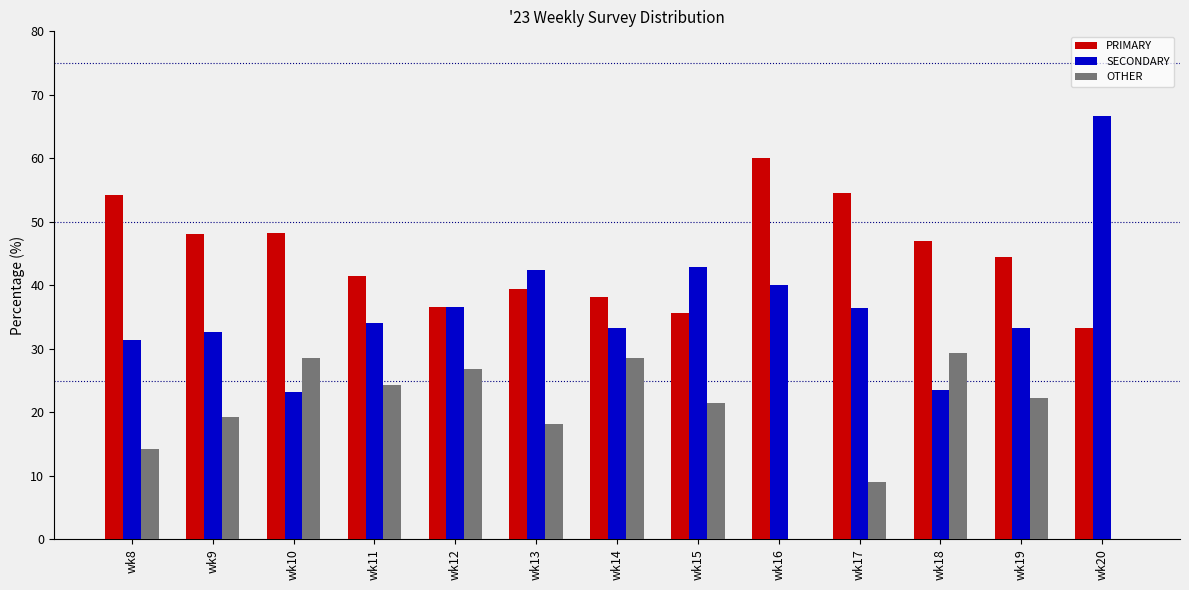

What is the maximum value shown in the chart?

66.7